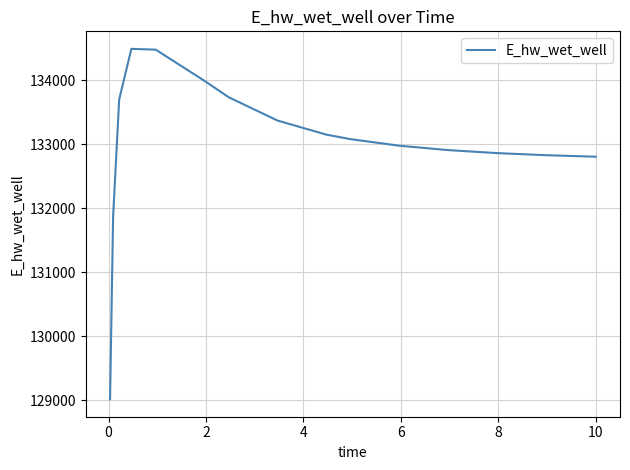

What is the difference between the maximum and minimum values?

5470.5